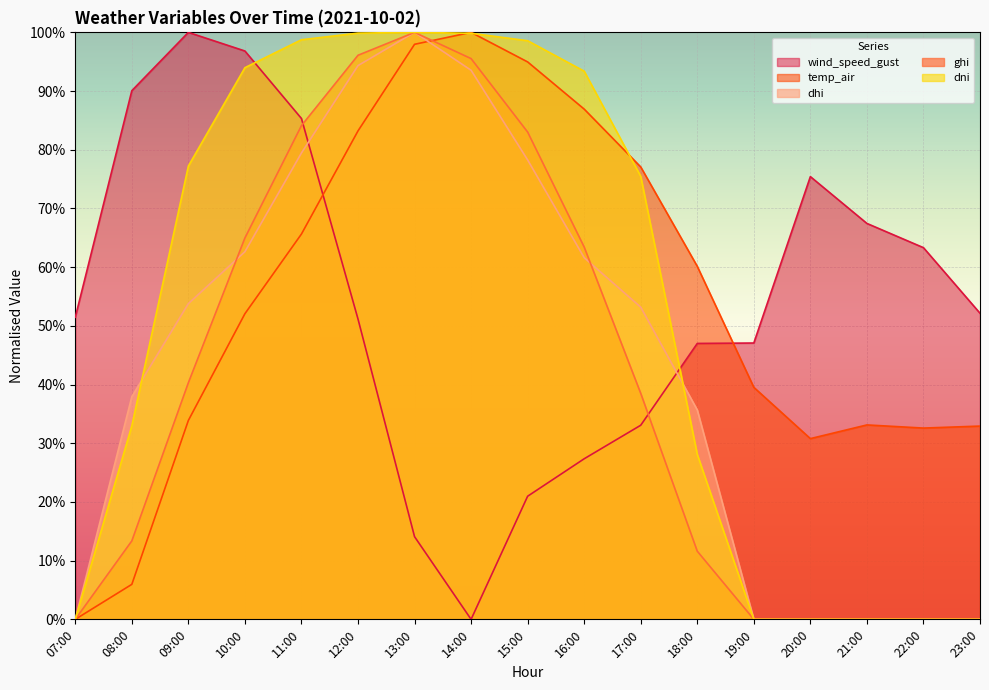

How many intersections are there between temp_air and dhi?

1